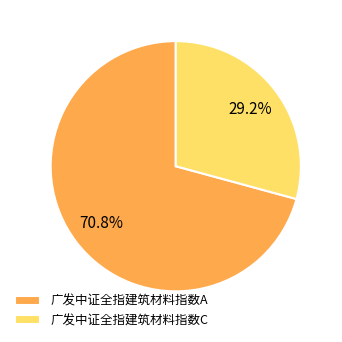

Which category has the biggest portion of the pie?

广发中证全指建筑材料指数A